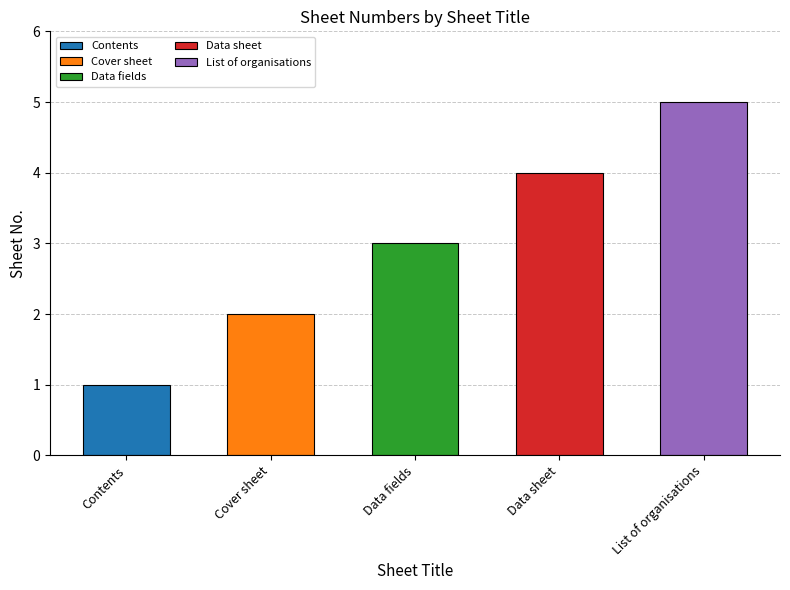

What is the smallest value displayed?

1